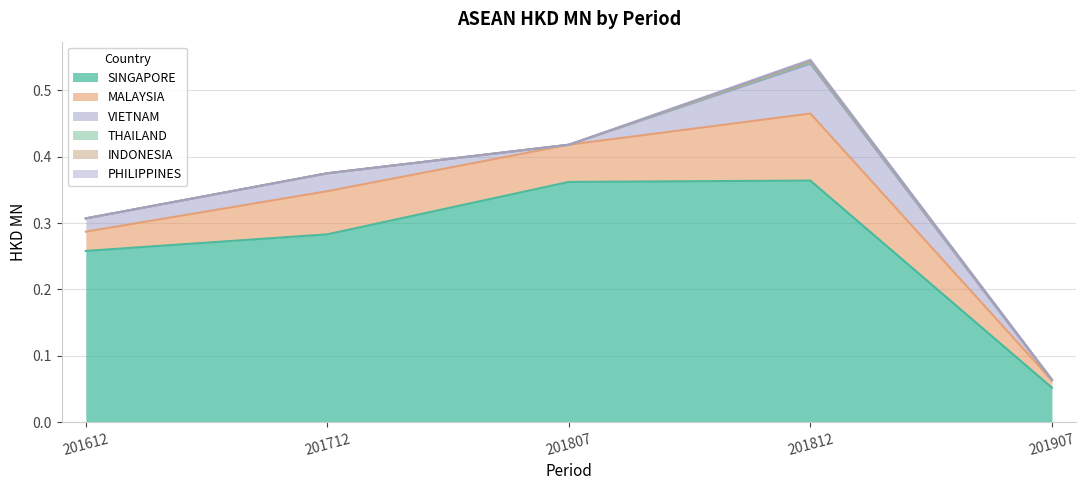

How many lines are shown in the chart?

6